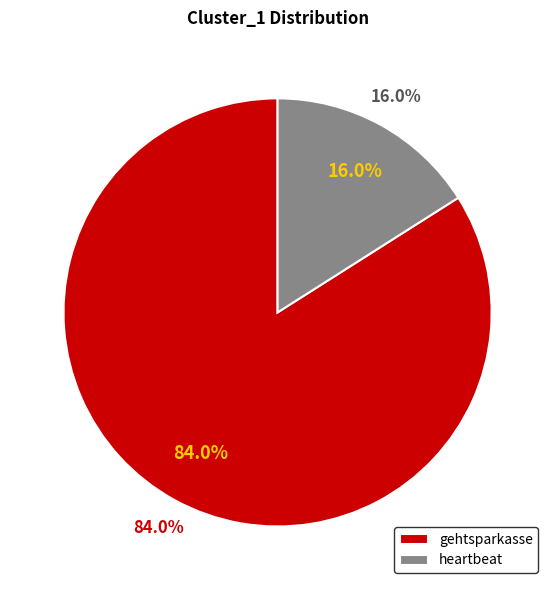

Which slice is the largest?

gehtsparkasse